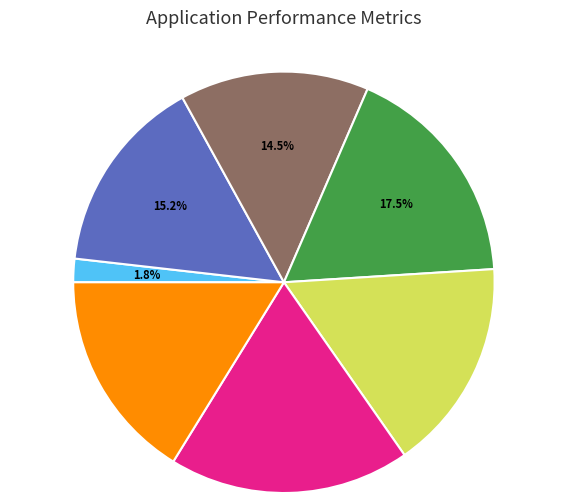

Is there a majority slice in this chart?

No